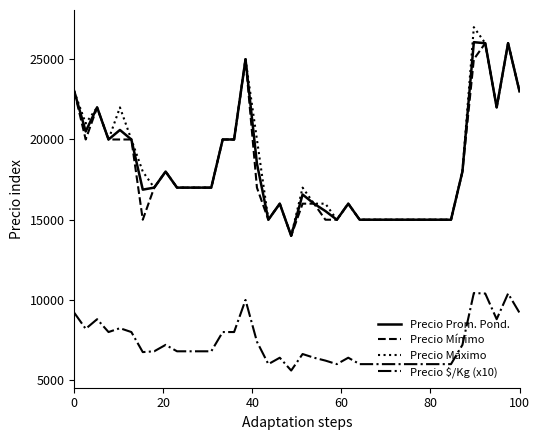

What is the sum of all Precio Mínimo values?

723000